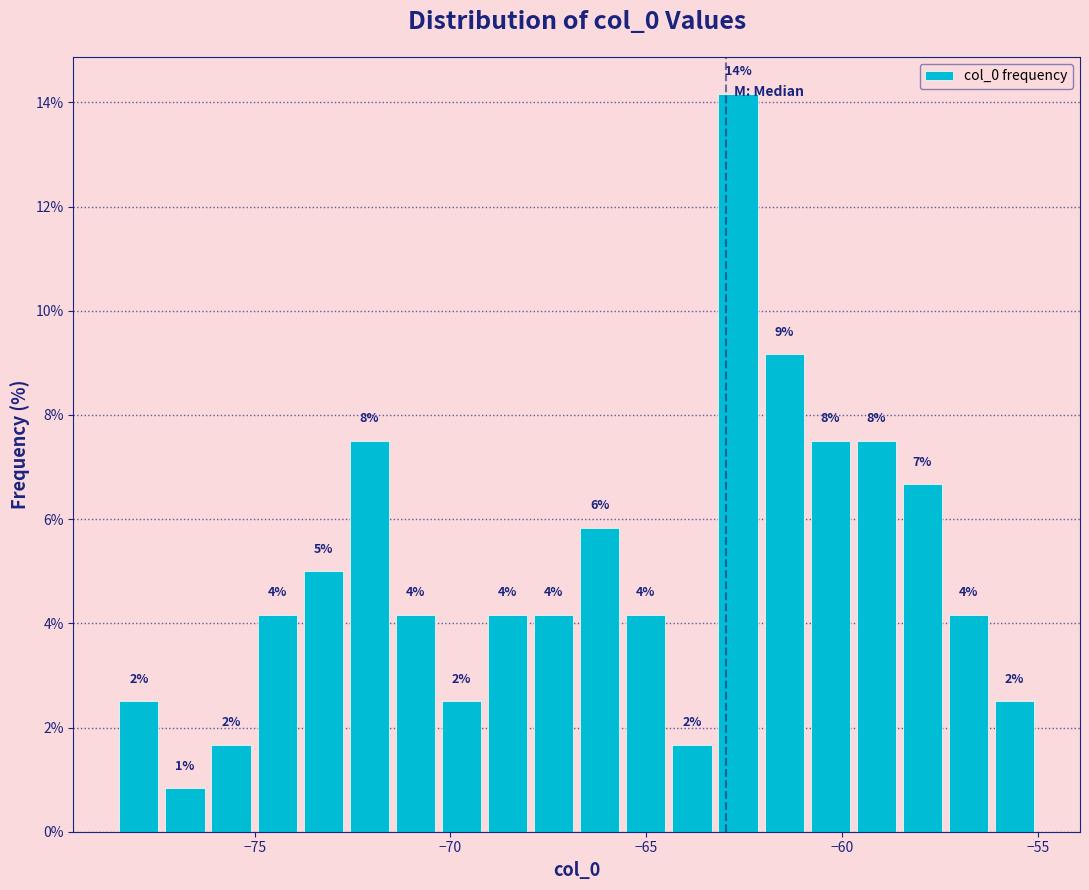

Around what value on the x-axis is the tallest bar? Give the approximate position of its centre, as read against the axis.

-62.5